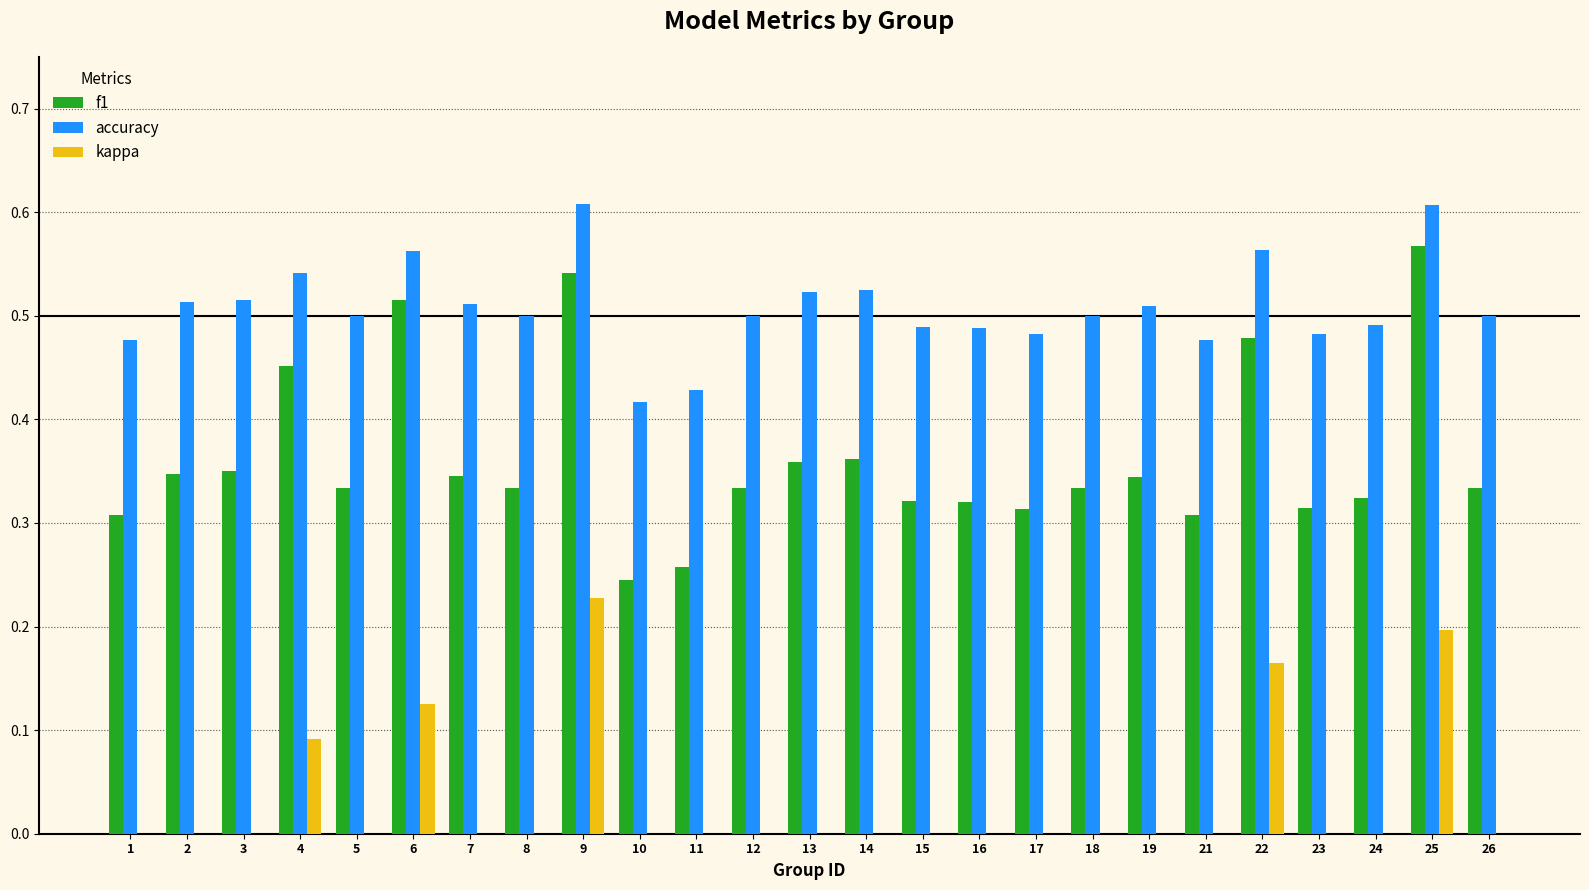

Is it true that f1 equals 0.3 at 8?

True